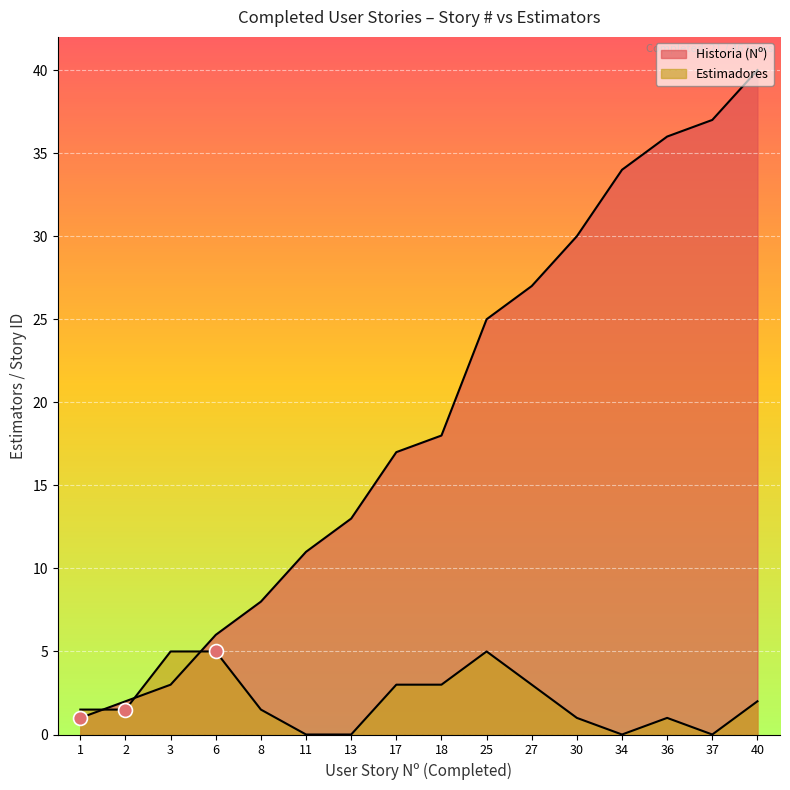

Which label corresponds to the smallest value in the chart?

11